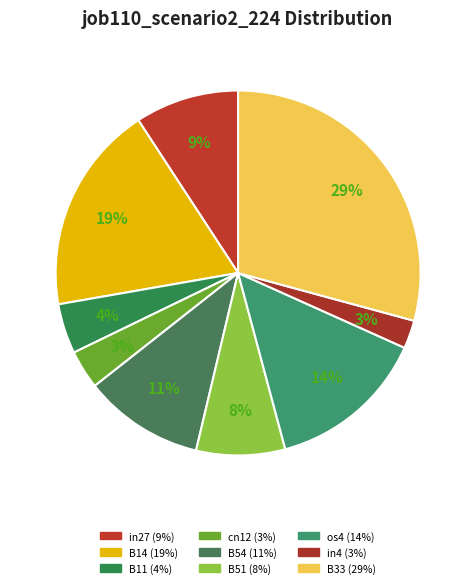

Count the number of slices in the pie.

9